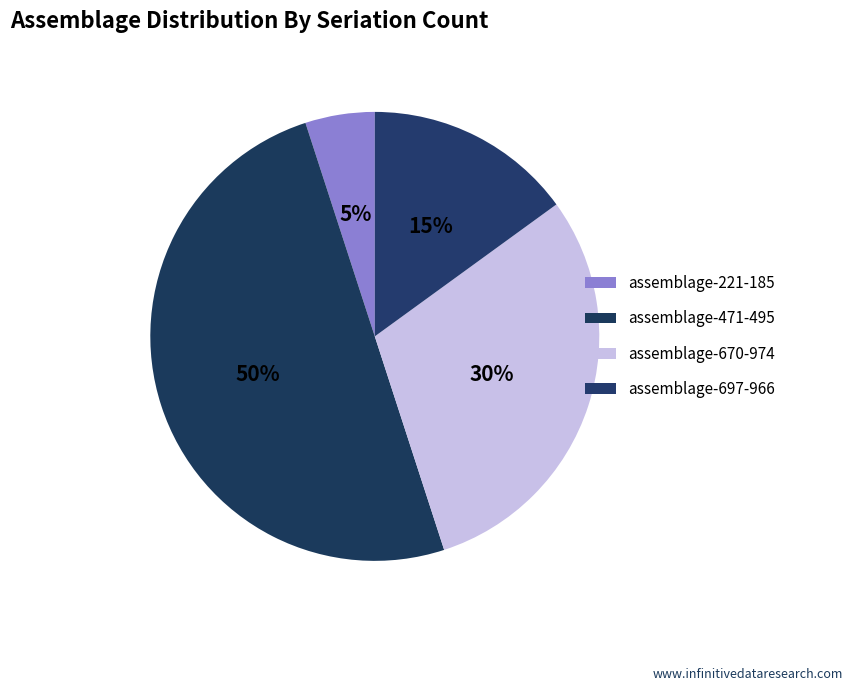

Which slice is the smallest?

assemblage-221-185